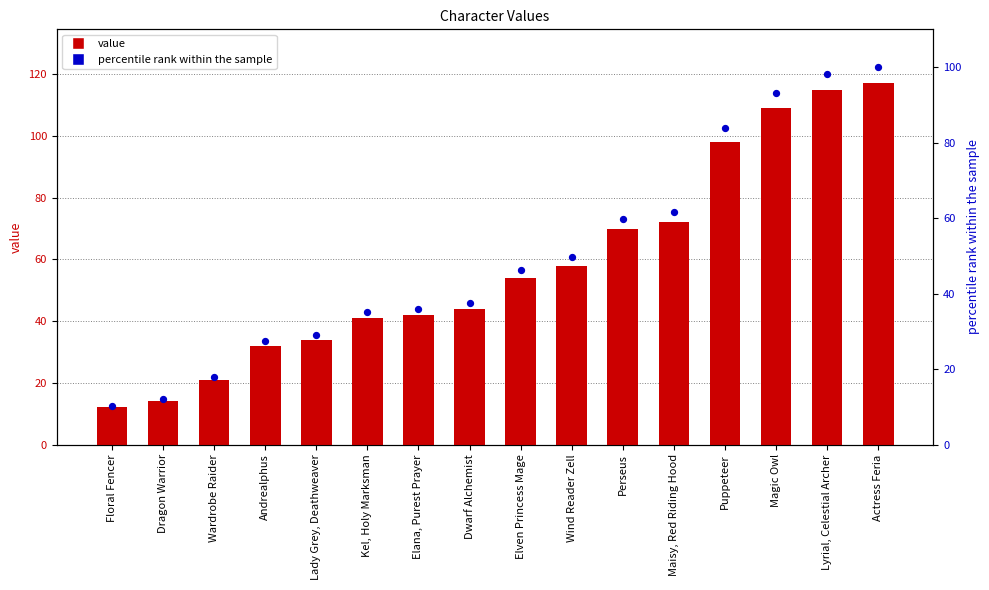

What is the total value across all series at Elven Princess Mage?

100.2